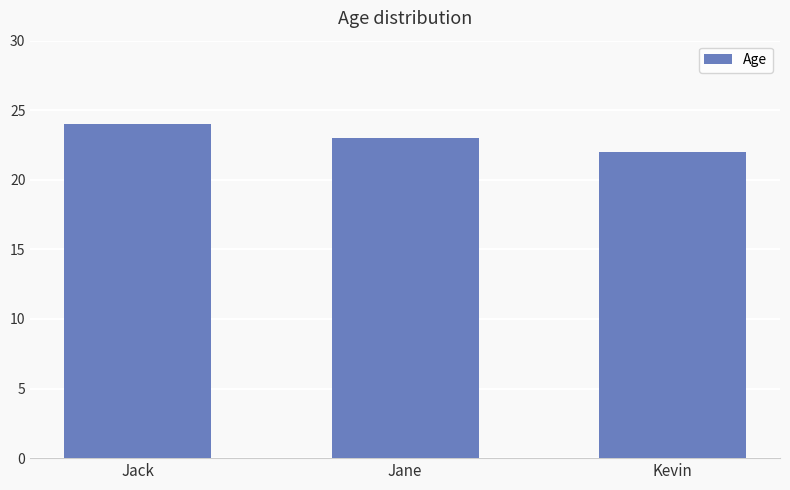

Are the bars grouped side by side (vs. stacked)?

No